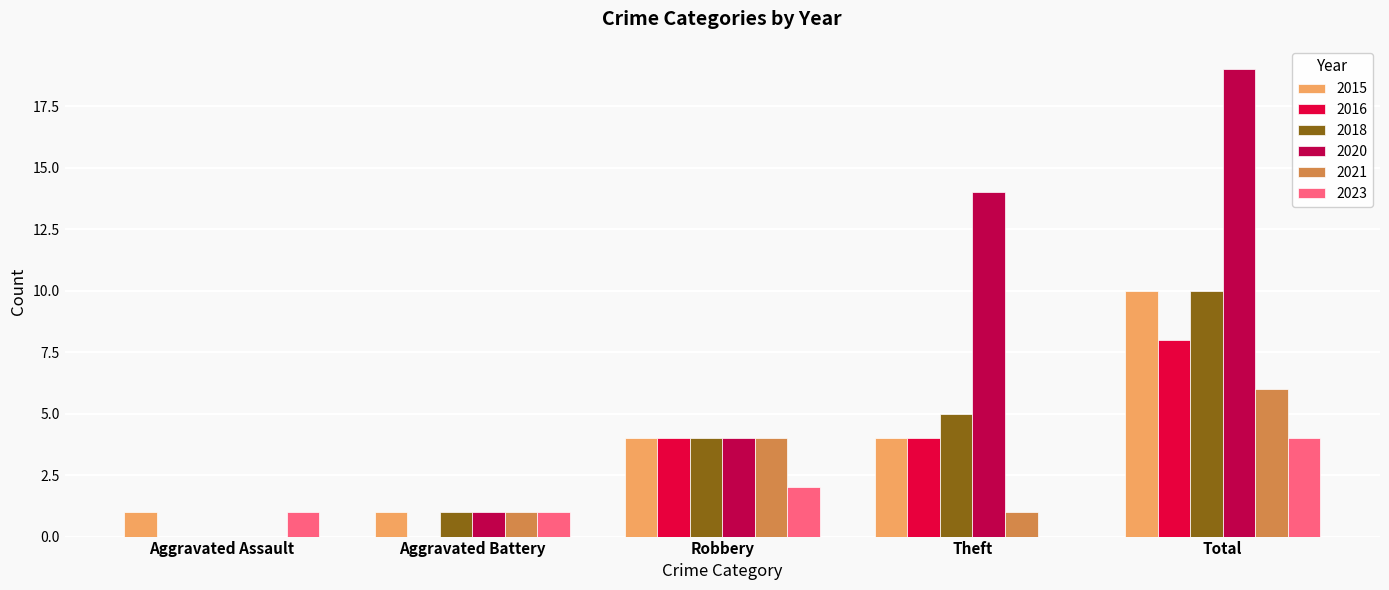

Which category has the highest value in the 2023 series?

Total